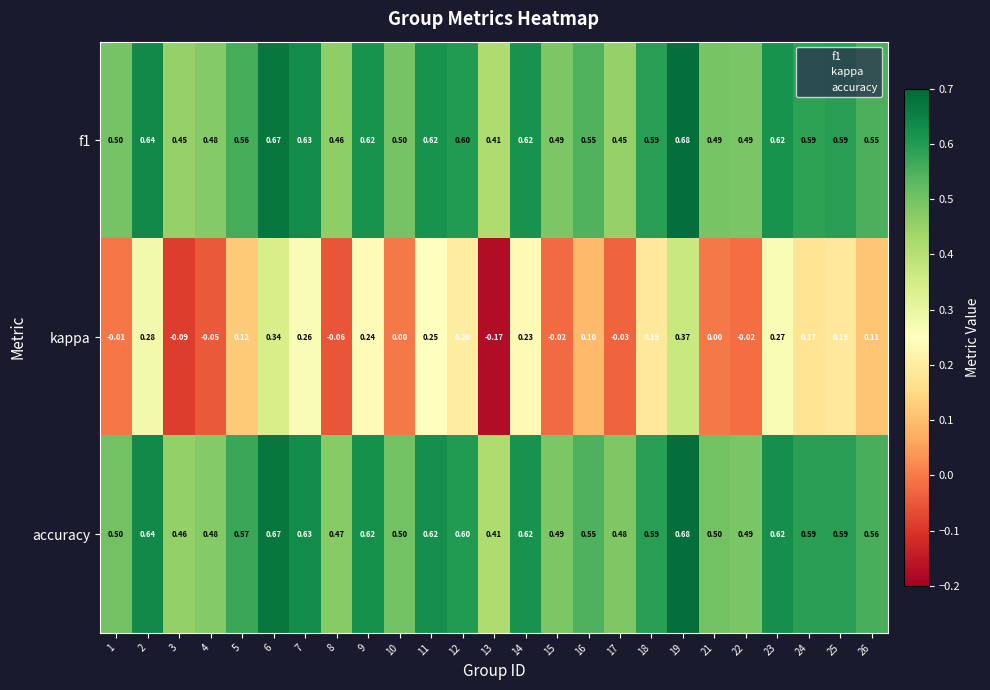

At which category does the chart reach its peak across all series?

19